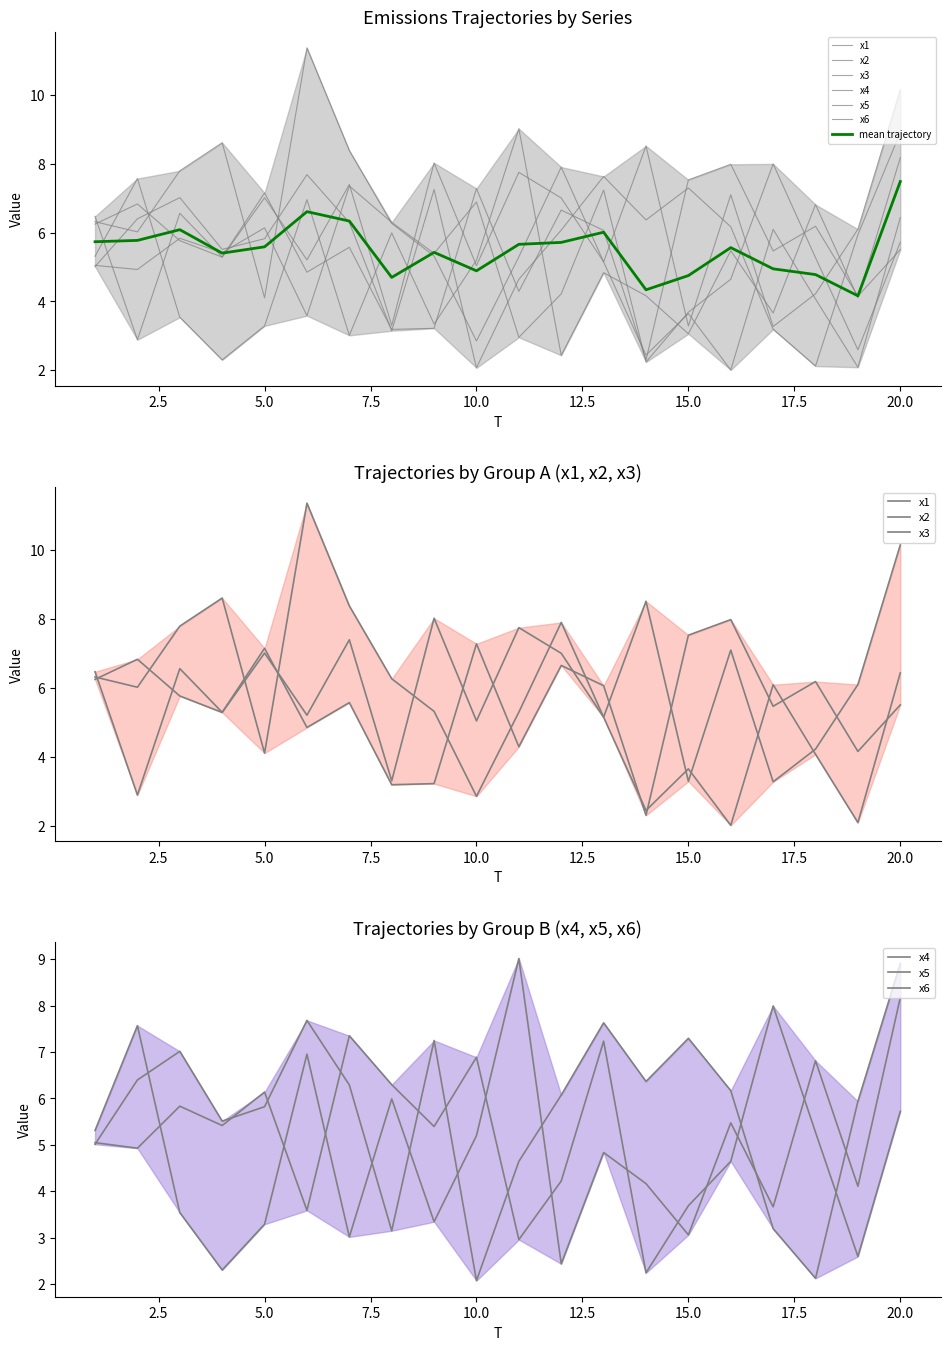

What is the maximum value shown in the chart?

11.4